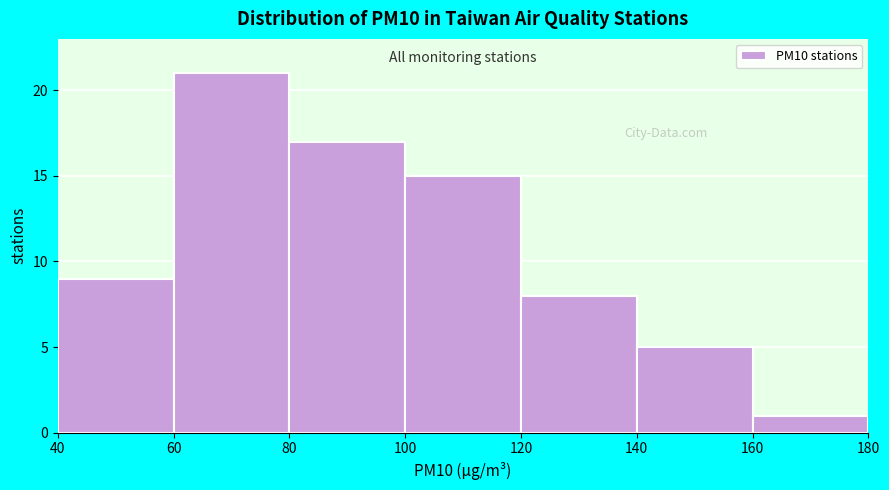

Reading left to right, list every bar in this chart as the range it spans on the x-axis followed by its height. The values are not printed on the chart, so give them approximately, as read against the axis.

40 to 60: 9
60 to 80: 21
80 to 100: 17
100 to 120: 15
120 to 140: 8
140 to 160: 5
160 to 180: 1